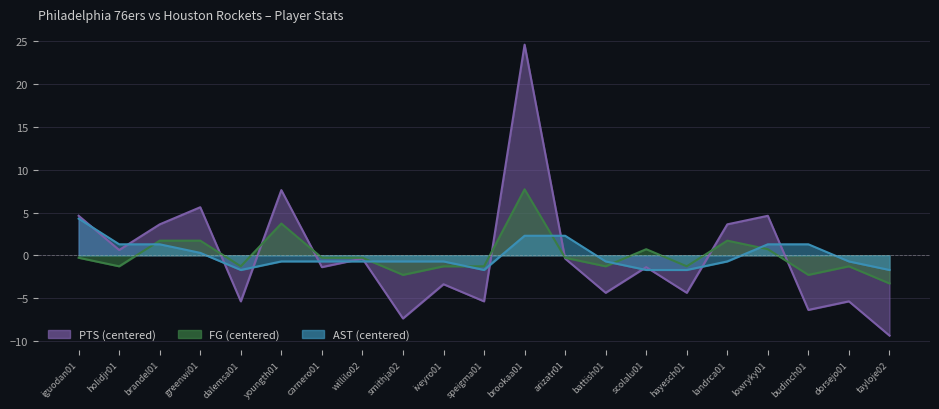

What position from the right is budinch01?

3